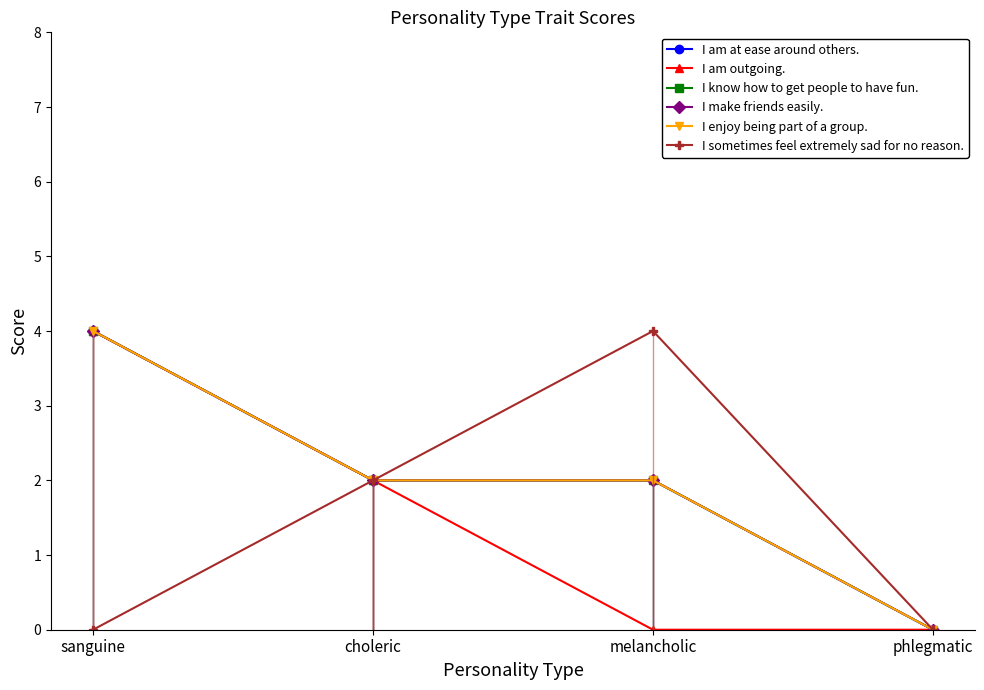

What is the label of the 1st point from the right?

phlegmatic